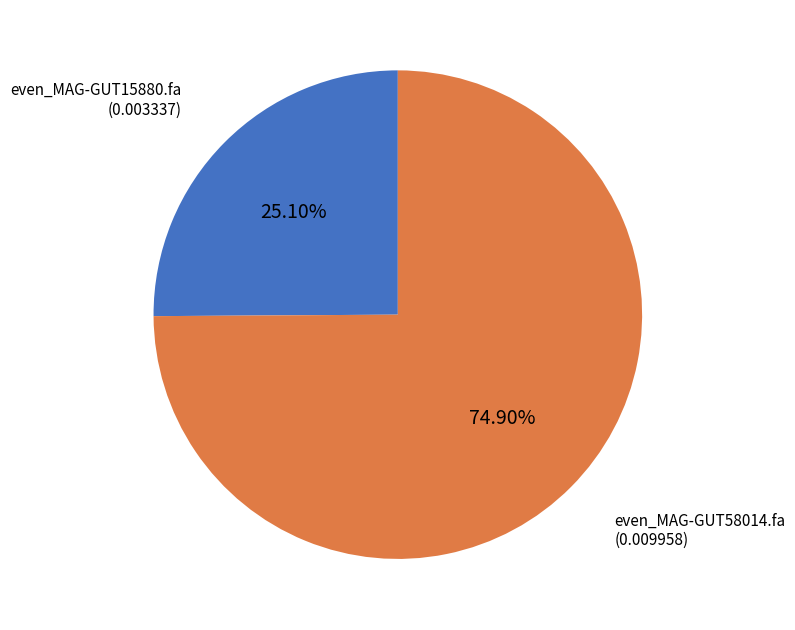

Is there any slice that represents more than half of the pie?

Yes